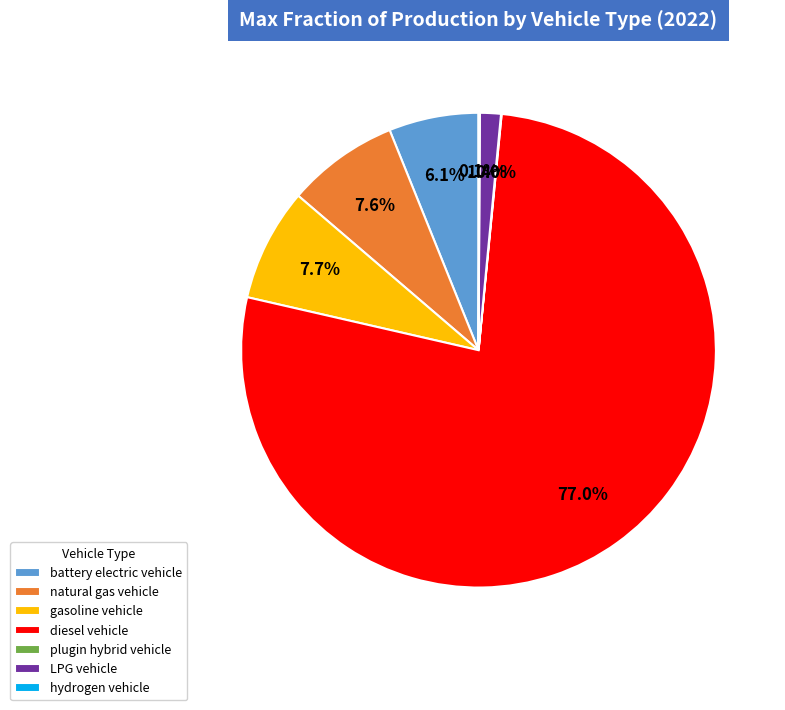

Which category accounts for the majority?

diesel vehicle